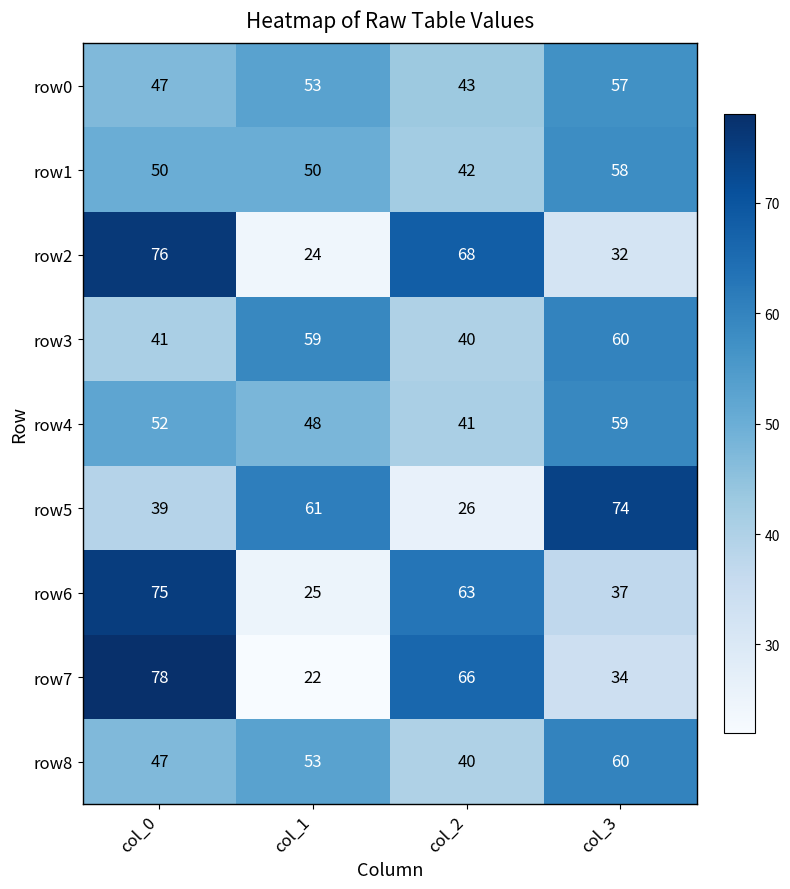

At which category is the sum across all series the highest?

col_0